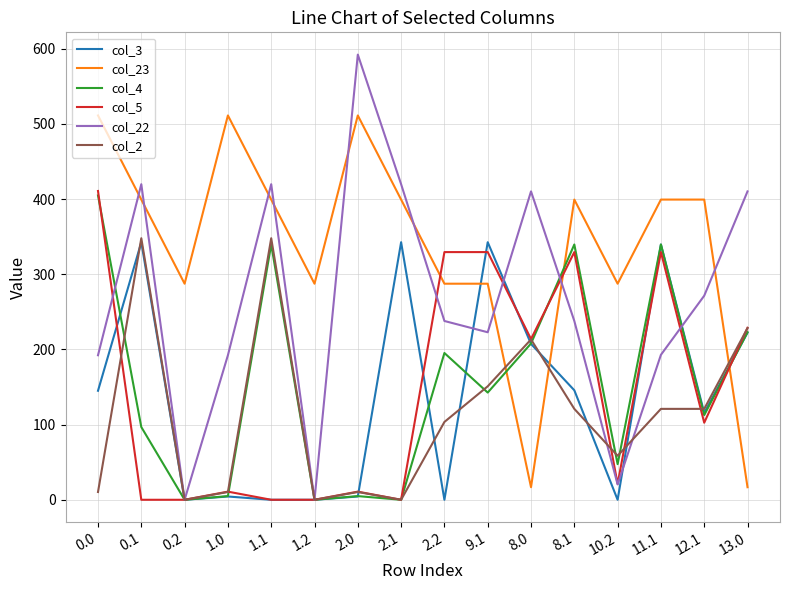

What are all the series names shown in the legend?

col_3, col_23, col_4, col_5, col_22, col_2